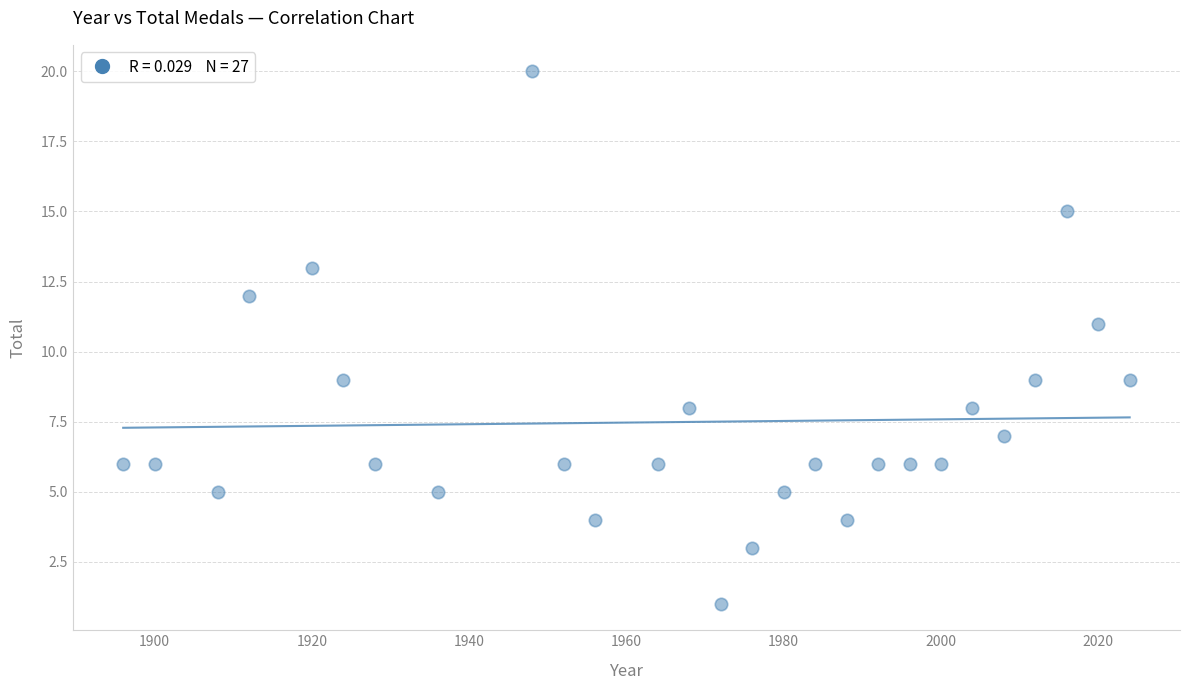

What is the range of X values (max minus min)?

128